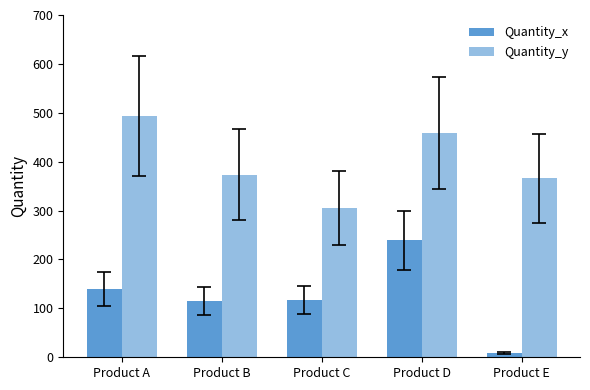

What is the value of the Quantity_y bar at the 4th from the left?

458